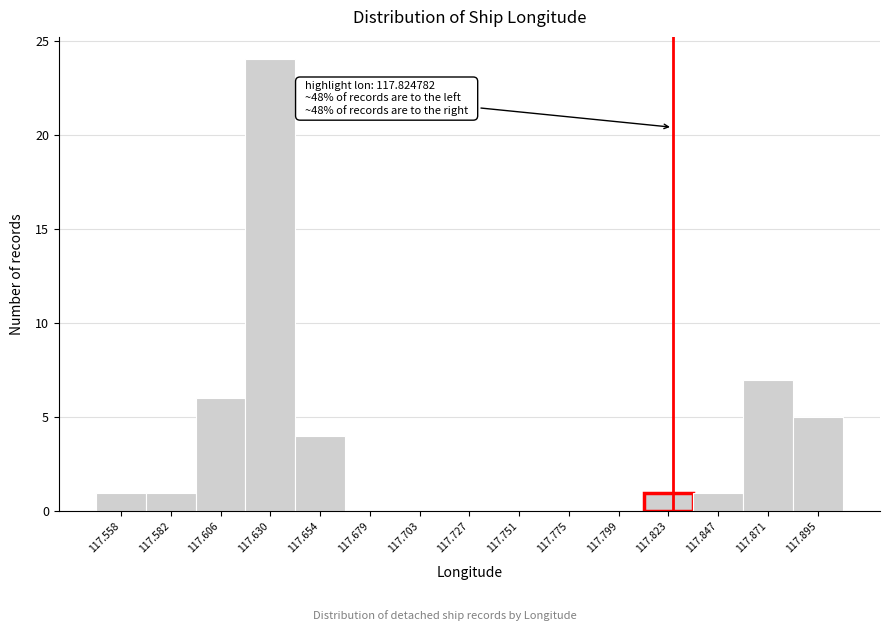

Over which range of the x-axis is the bar tallest?

117.620 to 117.640